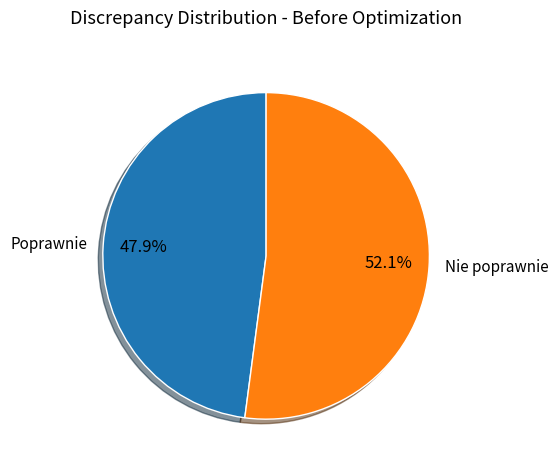

What is the majority slice?

Nie poprawnie